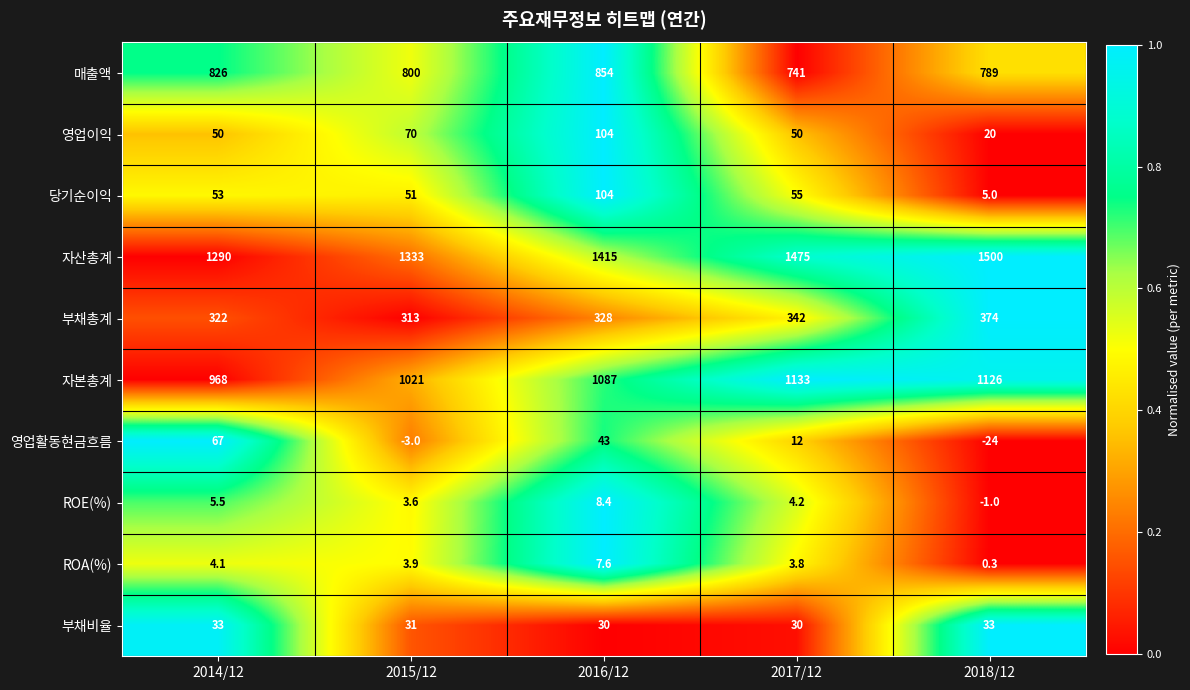

Is it true that ROE(%) equals 3.6 at 2015/12?

True